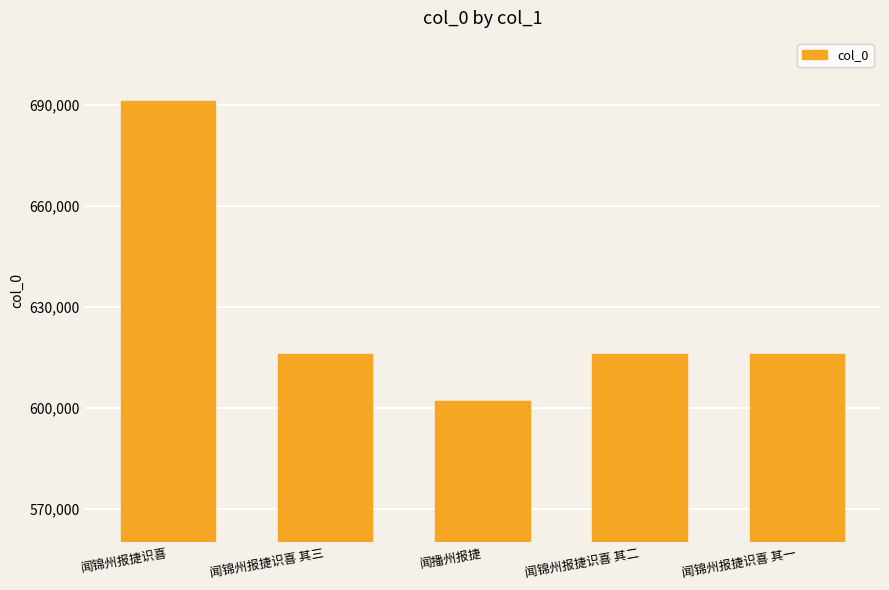

What is the label of the 2nd bar from the left?

闻锦州报捷识喜 其三